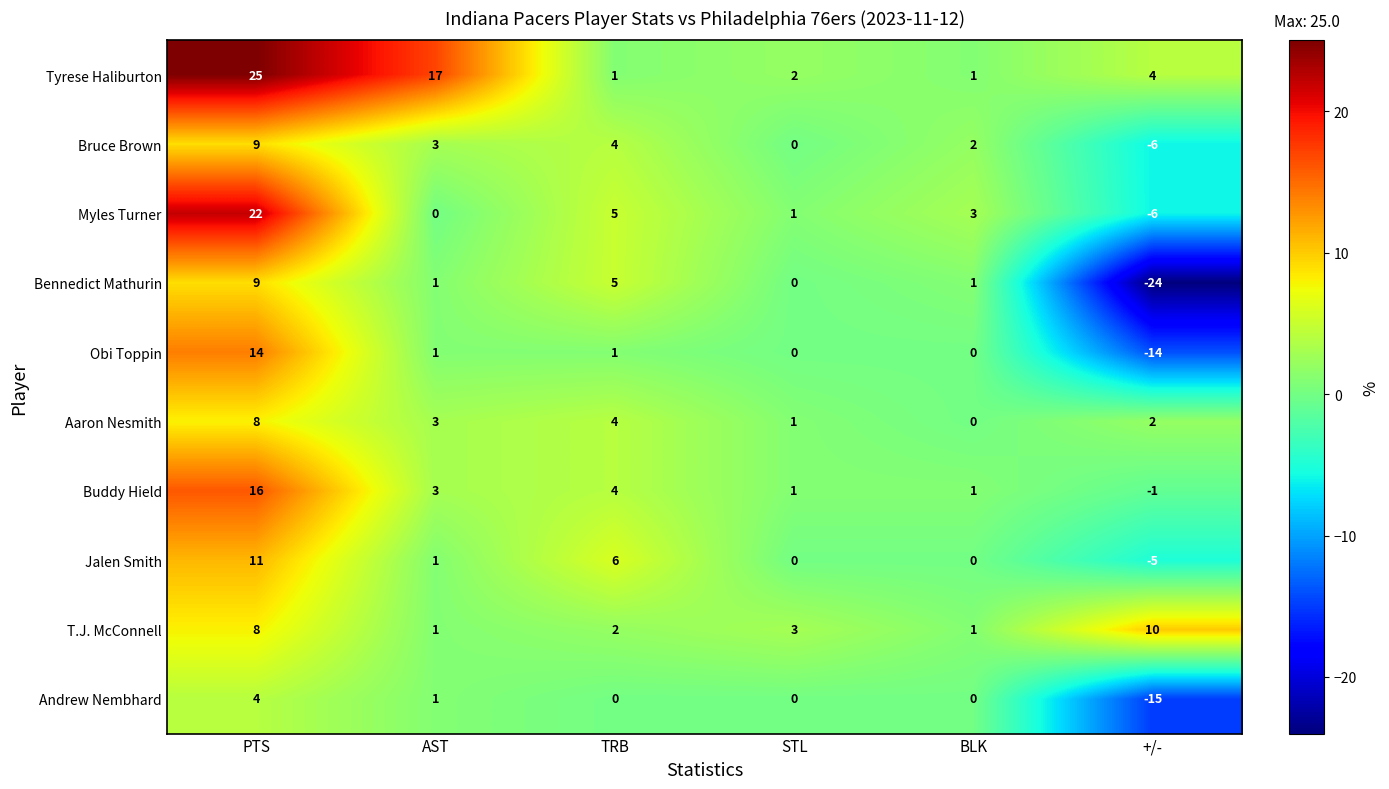

What is the difference between the maximum and second lowest values in the Jalen Smith series?

11